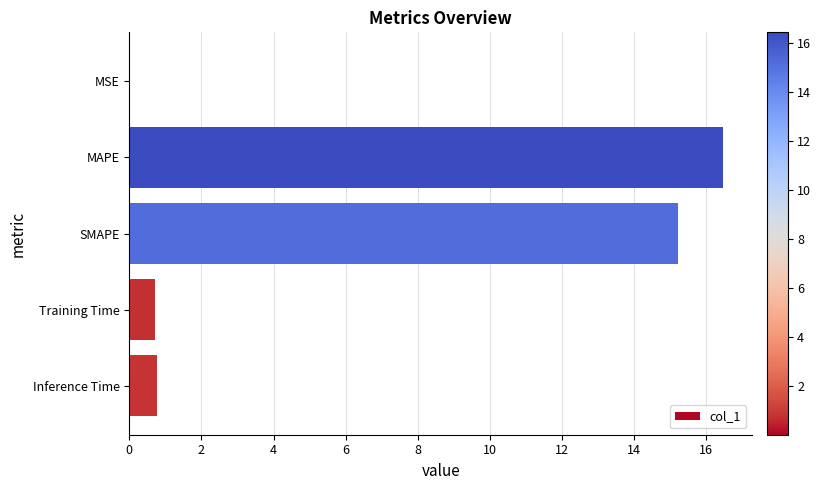

Is it true that the value at SMAPE is 4.2?

False